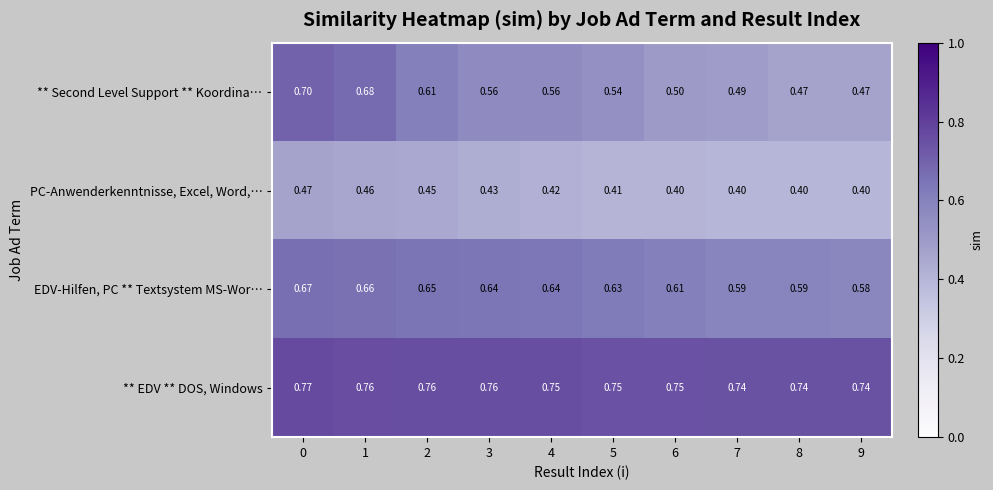

List the series in order of their overall mean, lowest first.

PC-Anwenderkenntnisse, Excel, Word,…, ** Second Level Support ** Koordina…, EDV-Hilfen, PC ** Textsystem MS-Wor…, ** EDV ** DOS, Windows